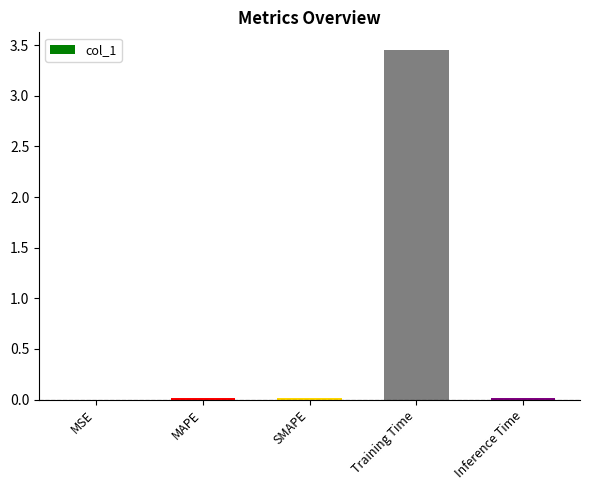

Which label corresponds to the largest value in the chart?

Training Time